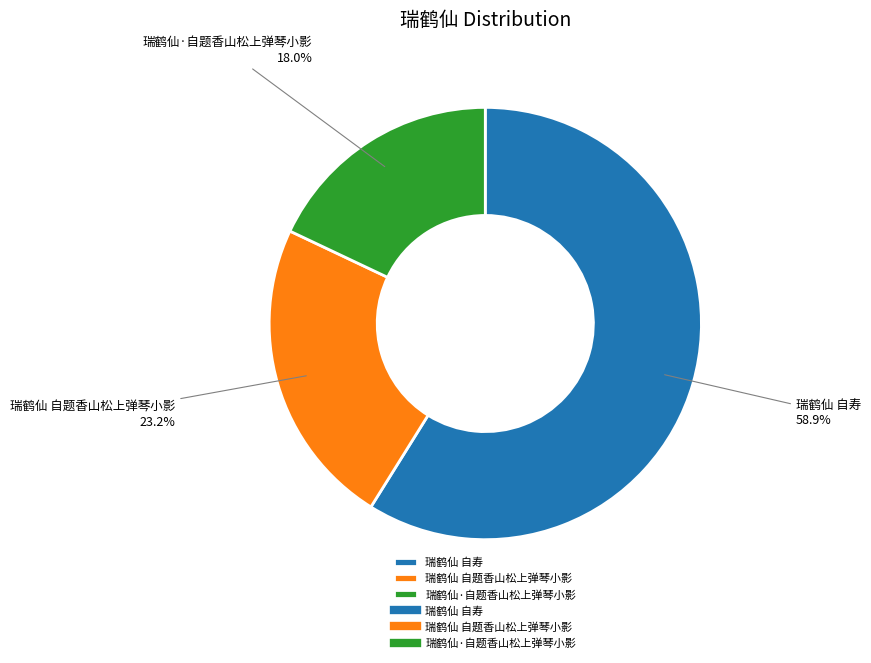

Which has a higher value, 瑞鹤仙 自题香山松上弹琴小影 or 瑞鹤仙·自题香山松上弹琴小影?

瑞鹤仙 自题香山松上弹琴小影